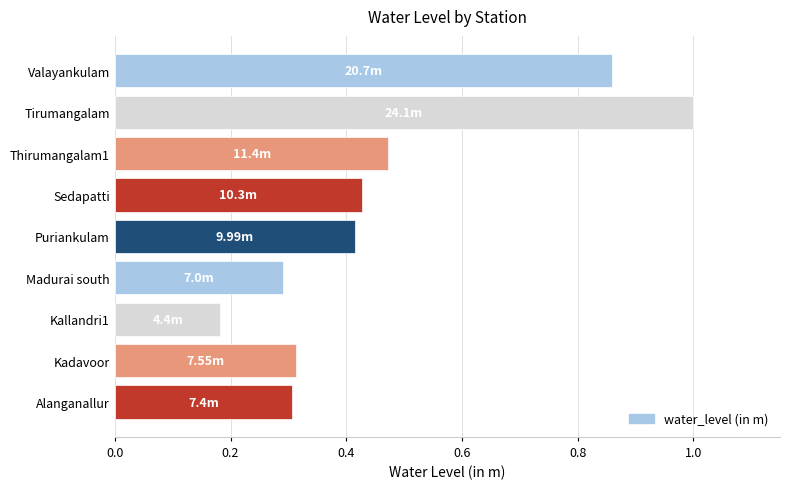

What is the sum of the values at Tirumangalam and Valayankulam?

1.9